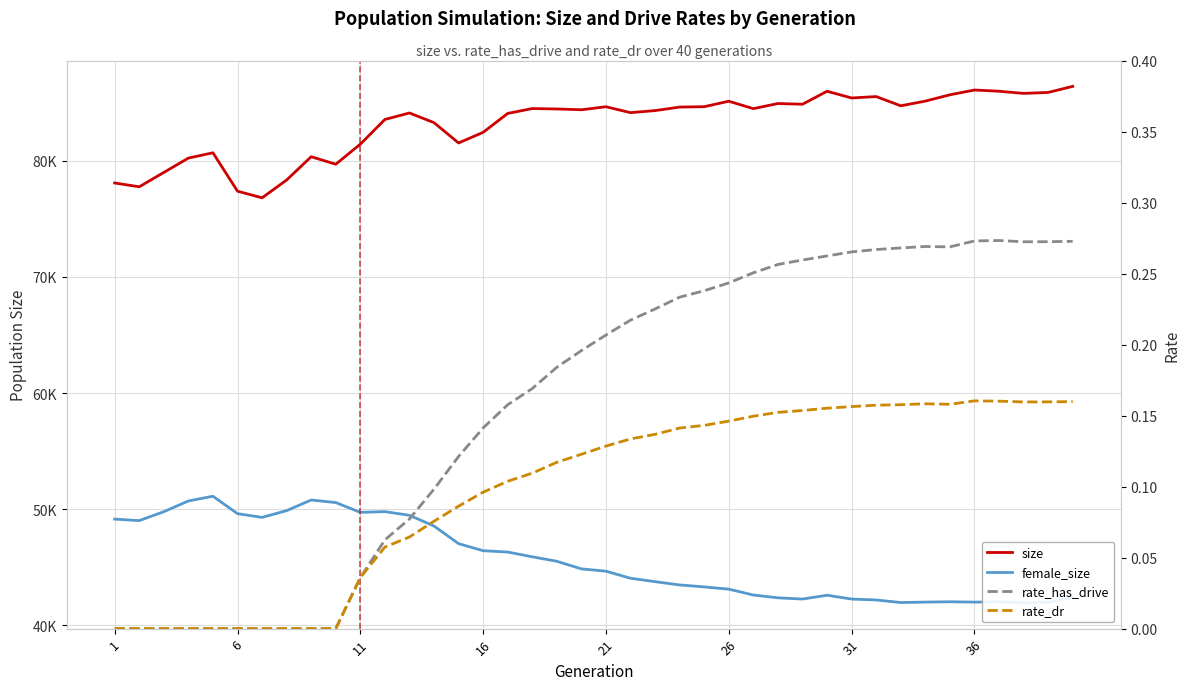

True or false: size and rate_dr cross at least once.

False